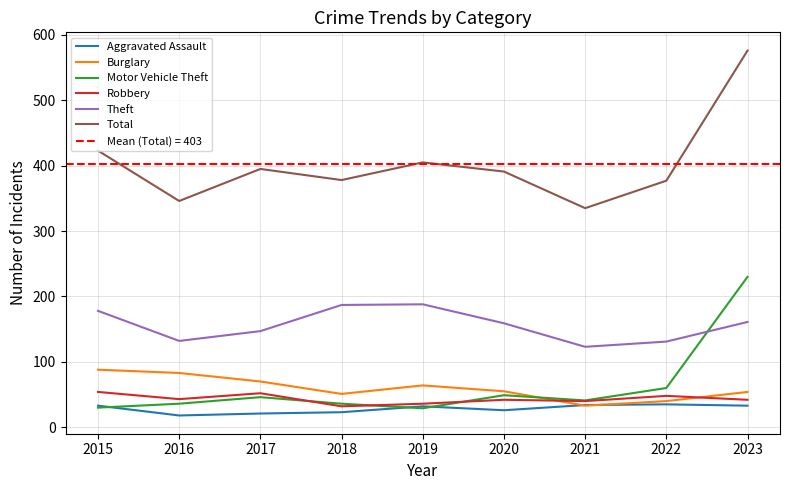

At which label is Theft closest to 155?

2020